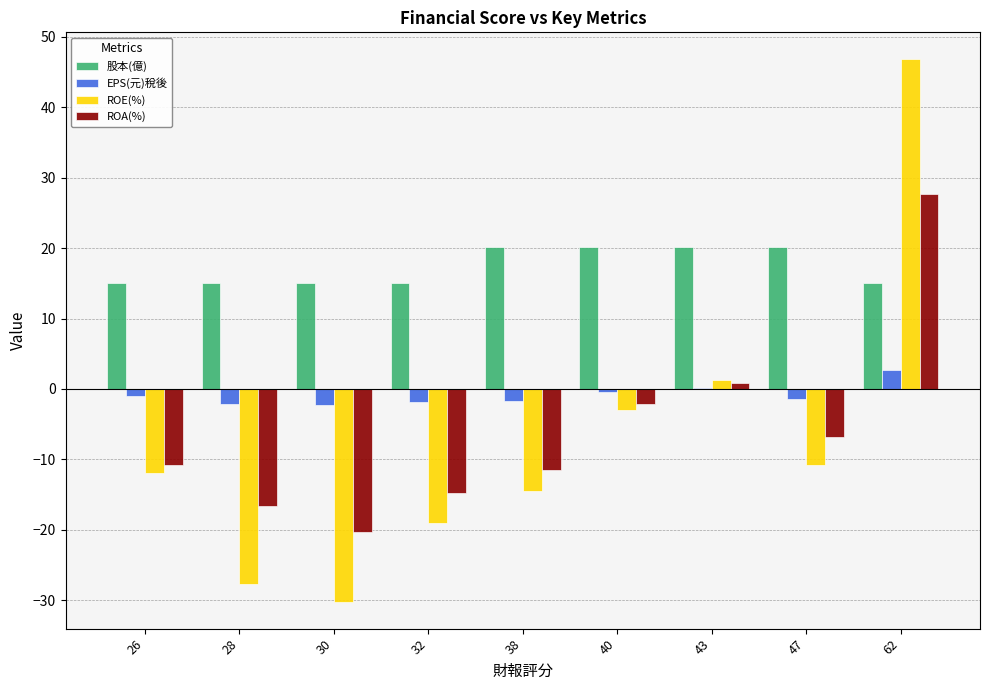

The value of ROA(%) at 28 is -25.3. True or false?

False